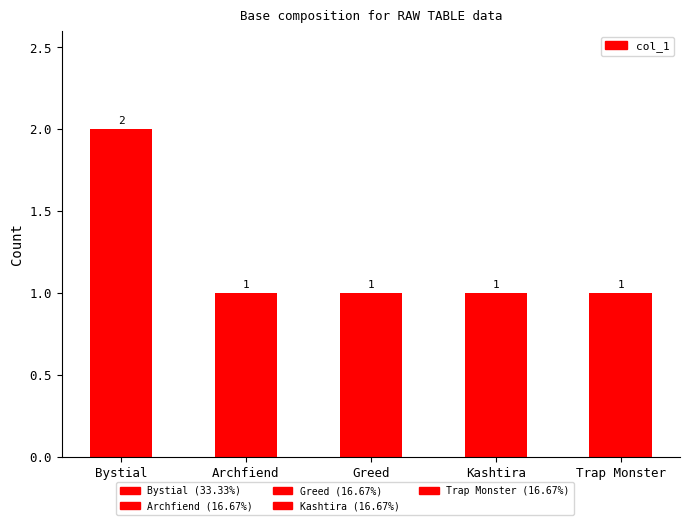

The value at Archfiend is 1. True or false?

True